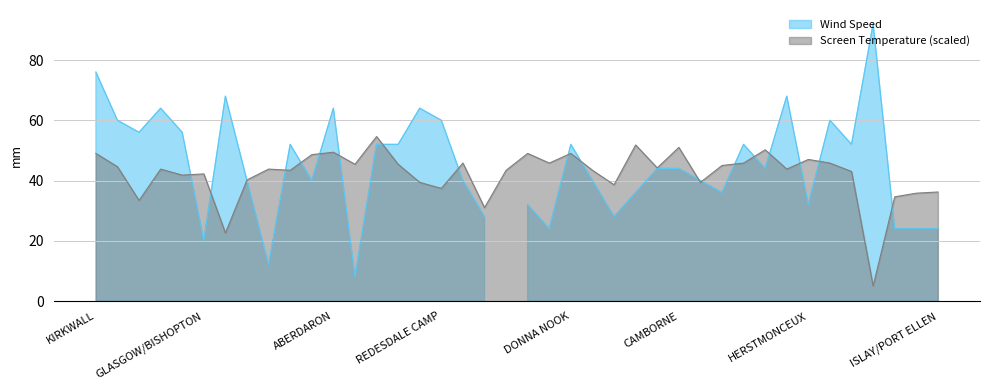

What is the label of the 28th point from the left?

CAMBORNE